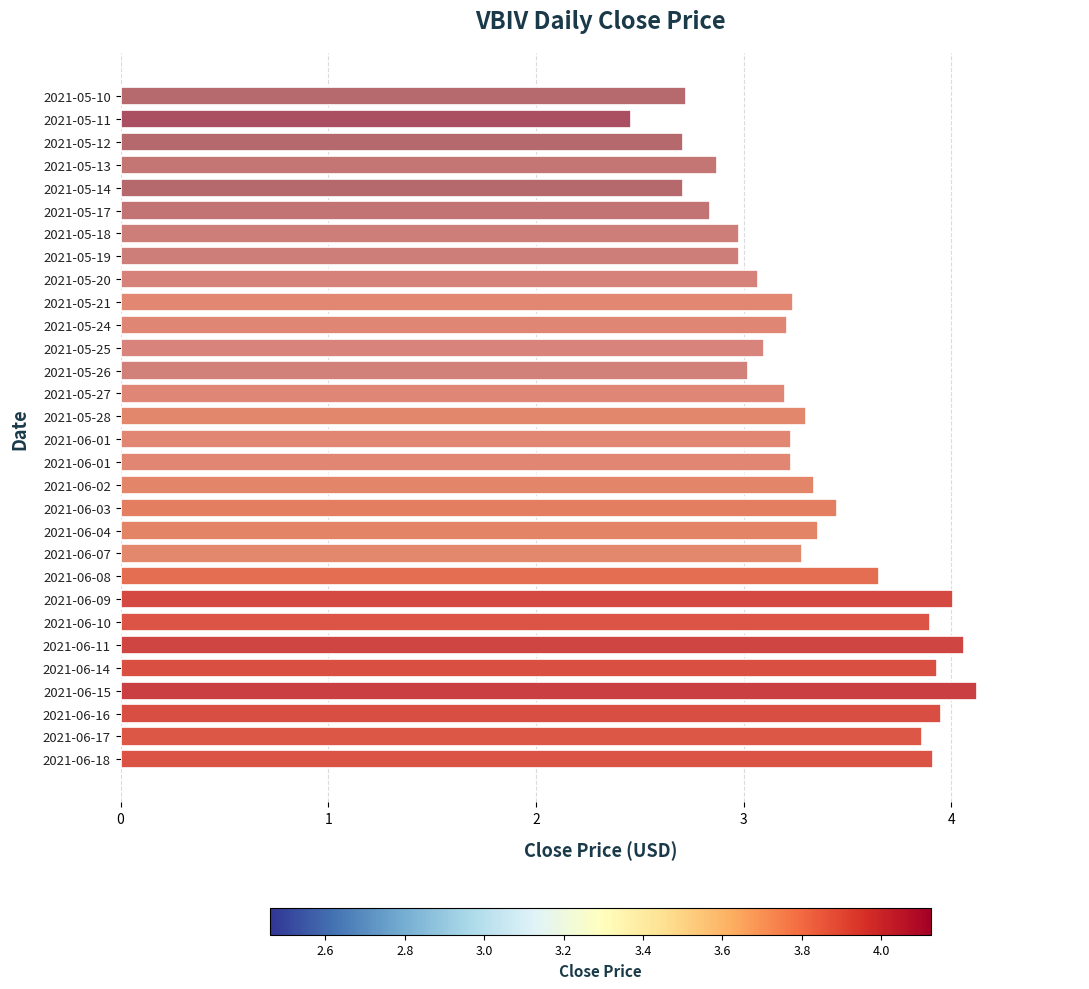

What is the sum of all values?

99.7